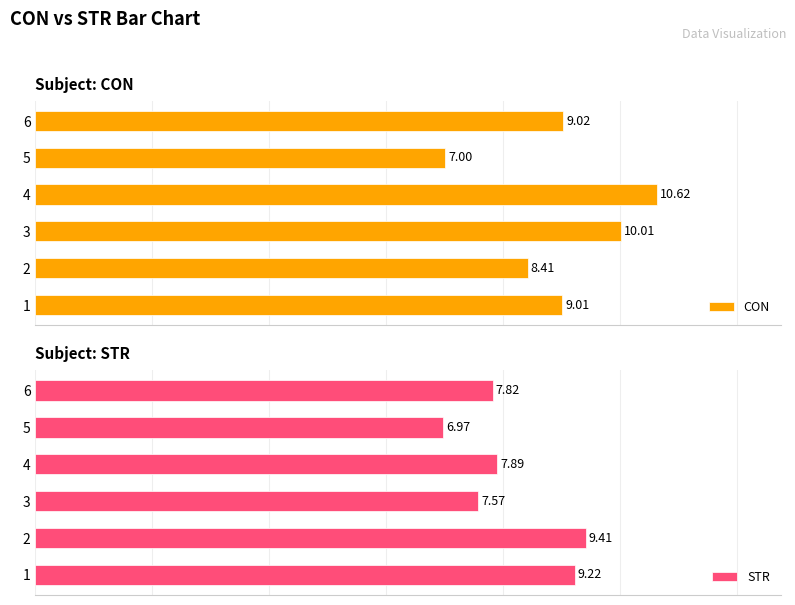

What is the difference between the maximum and minimum values in the CON series?

3.6